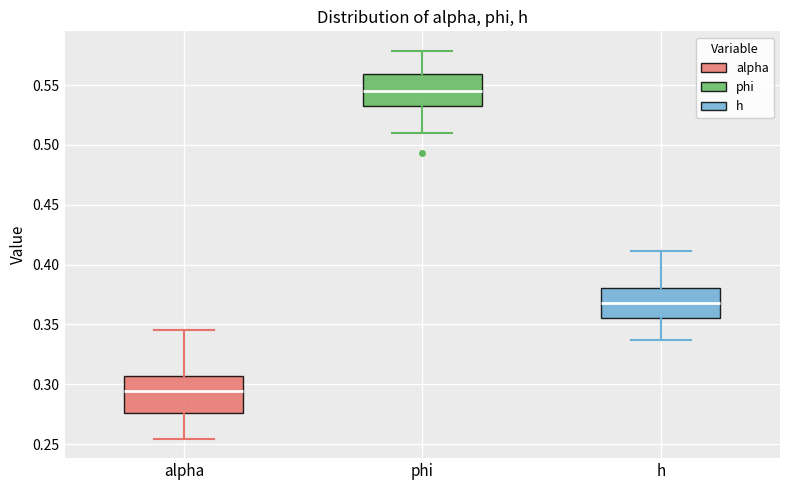

Reading left to right, transcribe this box plot: for each box, give where its median line is, the range the box spans, and where its two whiskers end, as read against the y-axis. The values are not printed on the chart, so give them approximately, as read against the axis.

alpha: median 0.295, box 0.275 to 0.305, whiskers 0.255 to 0.345
phi: median 0.545, box 0.535 to 0.560, whiskers 0.510 to 0.580
h: median 0.370, box 0.355 to 0.380, whiskers 0.335 to 0.410